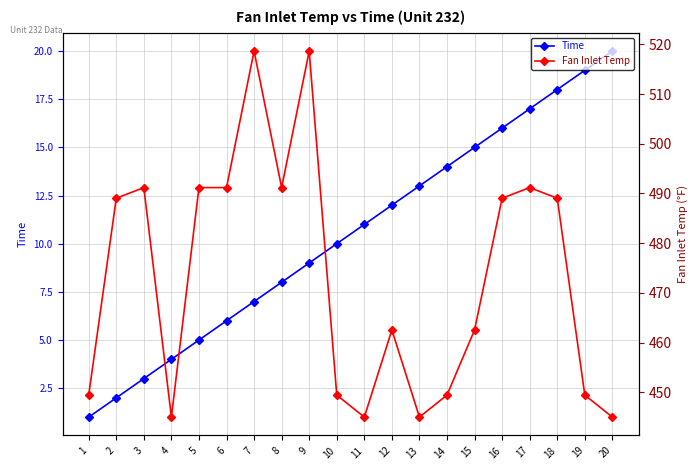

Is it true that Fan Inlet Temp equals 875.7 at 18?

False